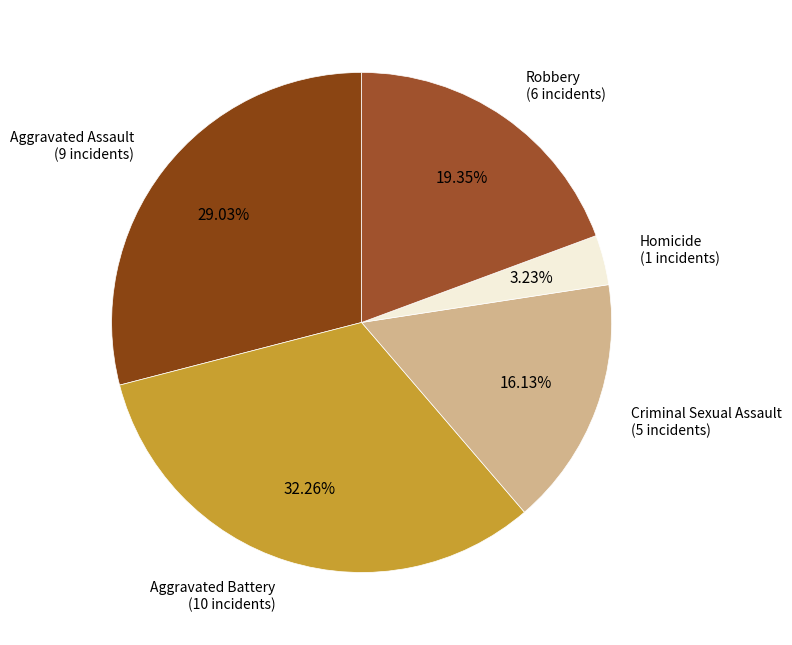

To the nearest percent, what is the average slice percentage?

20%